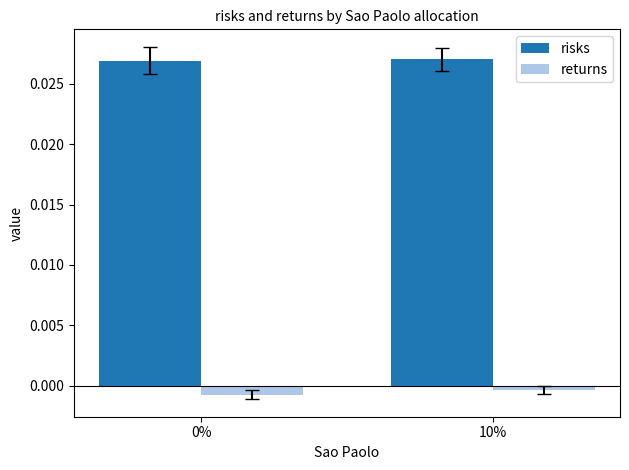

At 10%, list the series in order from smallest to largest.

returns, risks